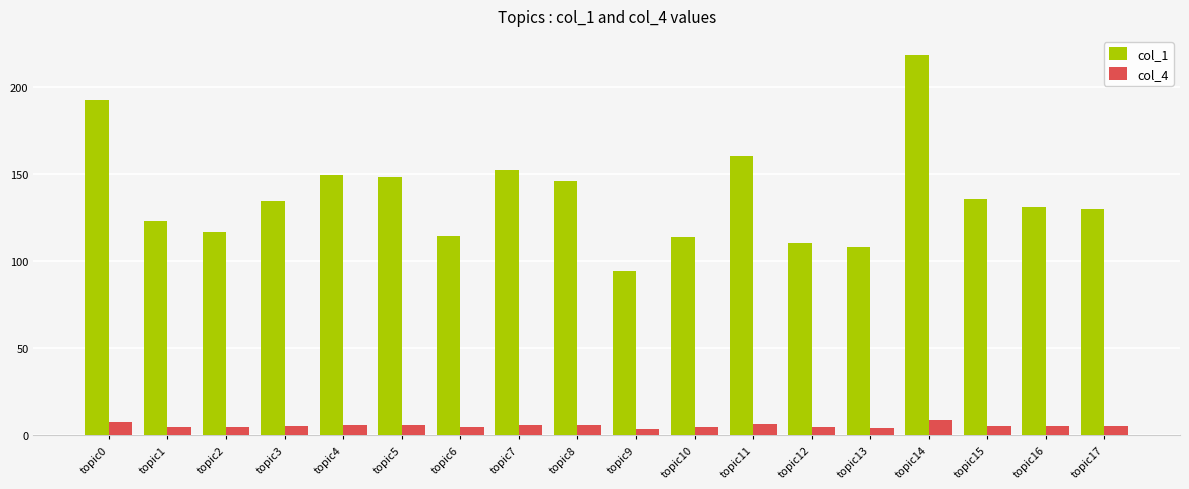

What is the spread (max minus min) of values at topic6?

109.7